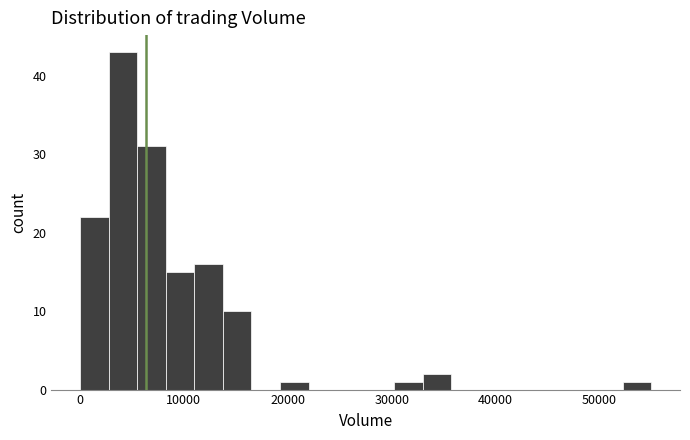

Around what value on the x-axis is the tallest bar? Give the approximate position of its centre, as read against the axis.

4000